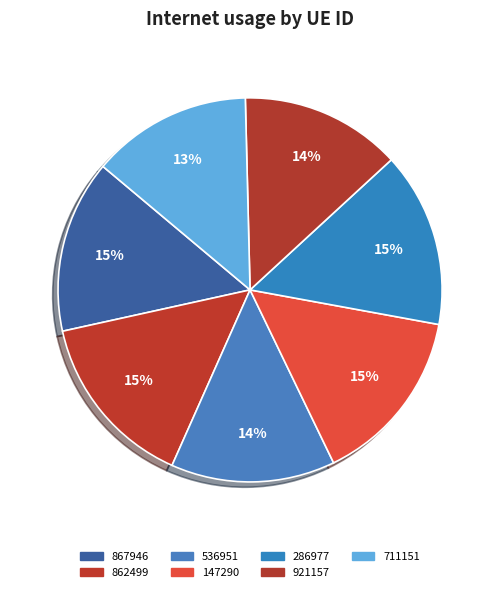

How many segments does this pie chart have?

7